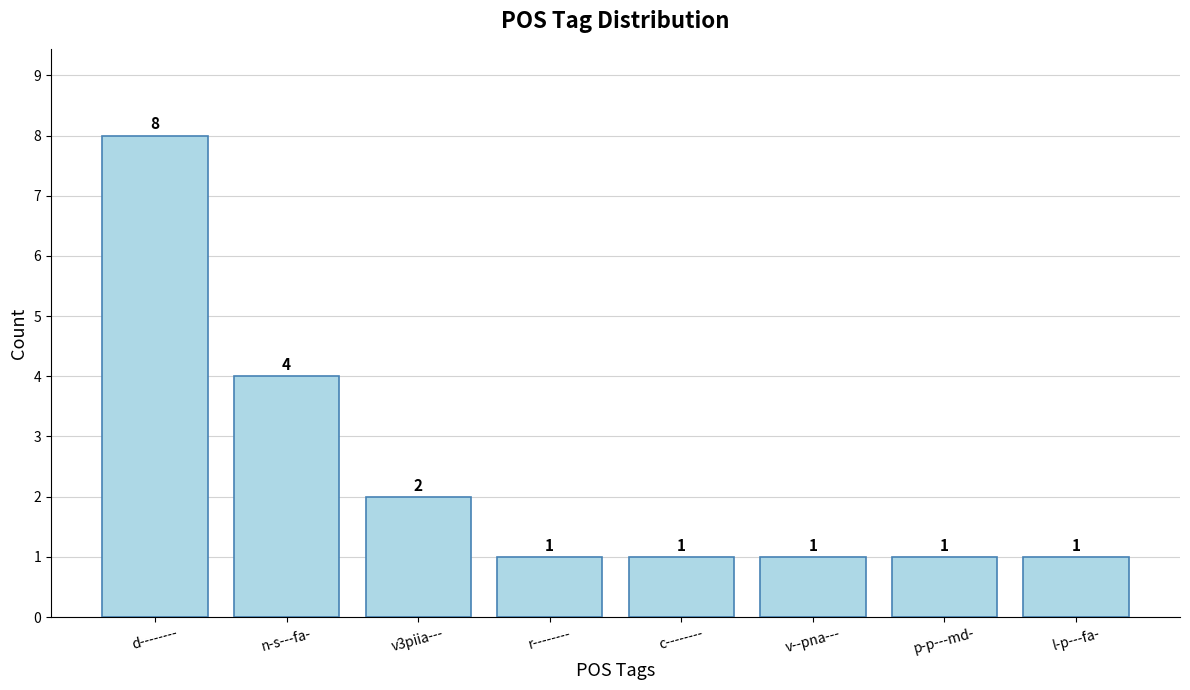

True or false: the data shows 12 at d--------.

False